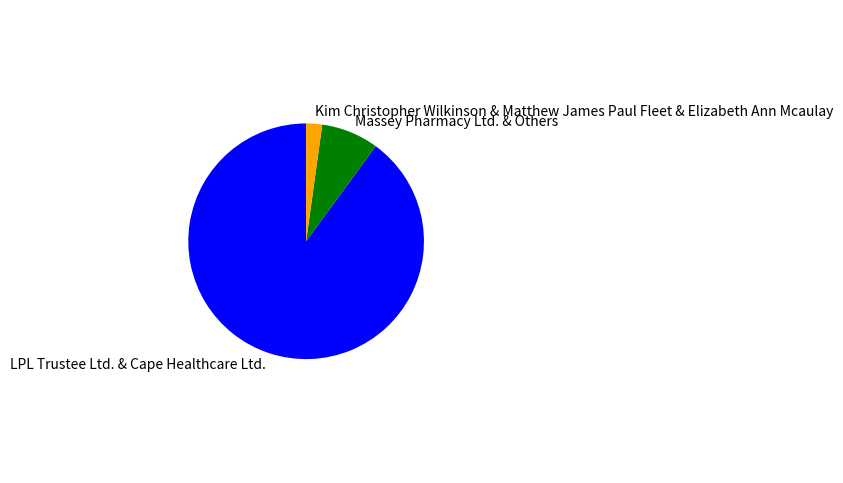

Do Kim Christopher Wilkinson & Matthew James Paul Fleet & Elizabeth Ann Mcaulay and LPL Trustee Ltd. & Cape Healthcare Ltd. together represent more than half of the pie?

Yes